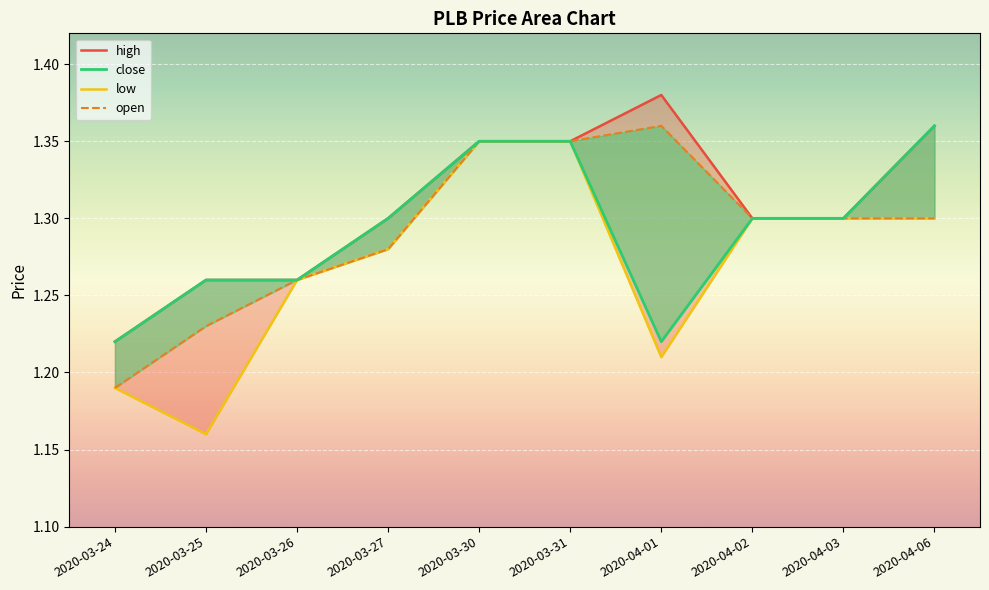

What is the label of the 4th point from the left?

2020-03-27